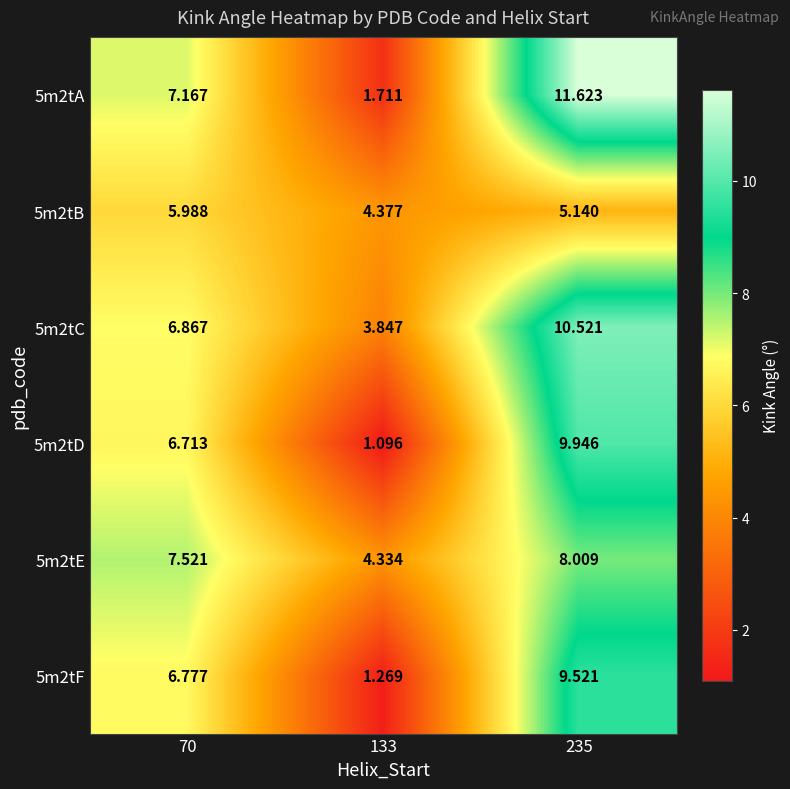

Is the value of 5m2tA at 133 greater than the value of 5m2tC at 70?

No